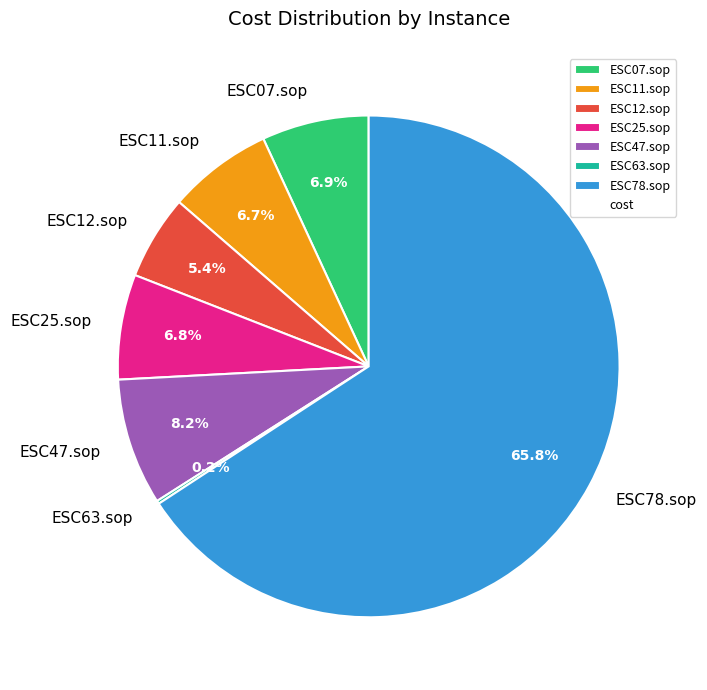

To the nearest percent, what portion does ESC25.sop represent?

7%